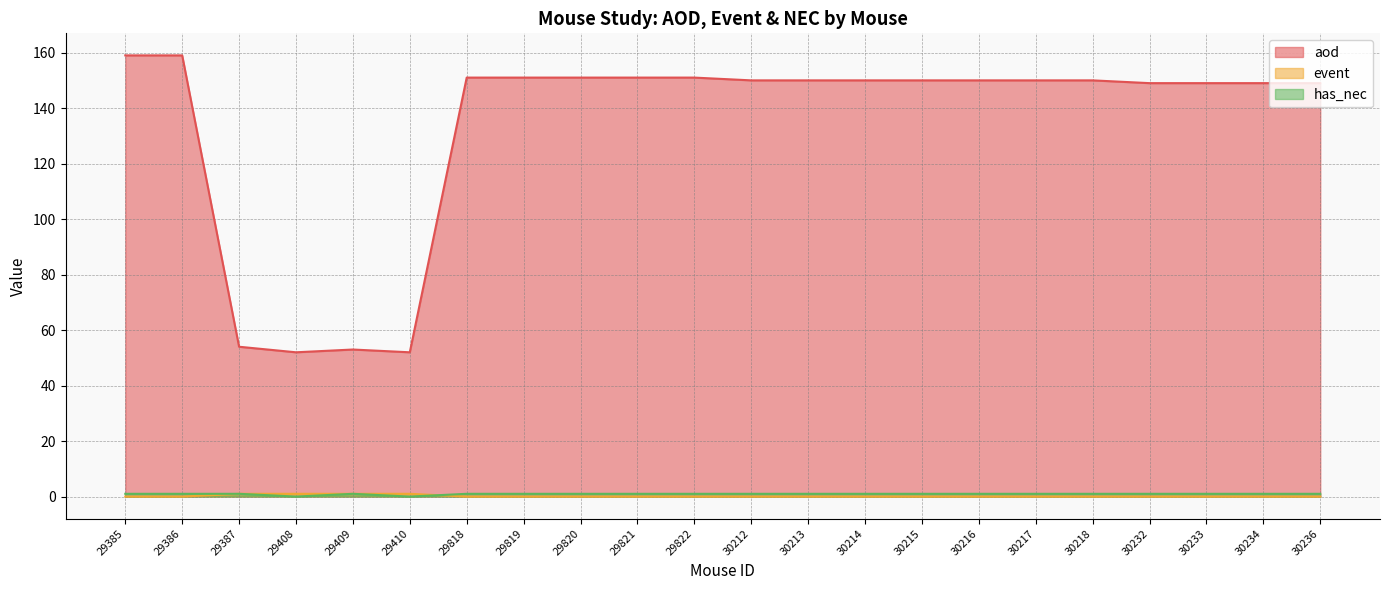

Where is the first local maximum for aod?

29409